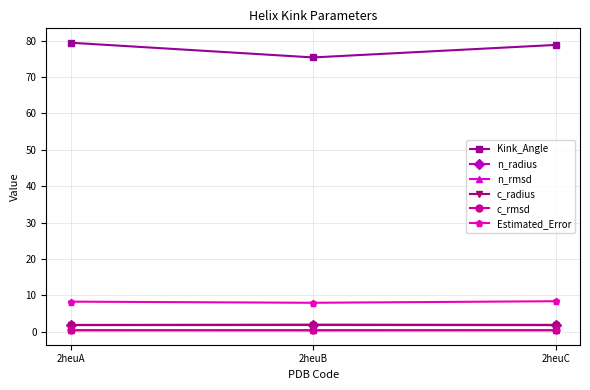

What is the value of the c_radius point at the 3rd from the left?

1.9